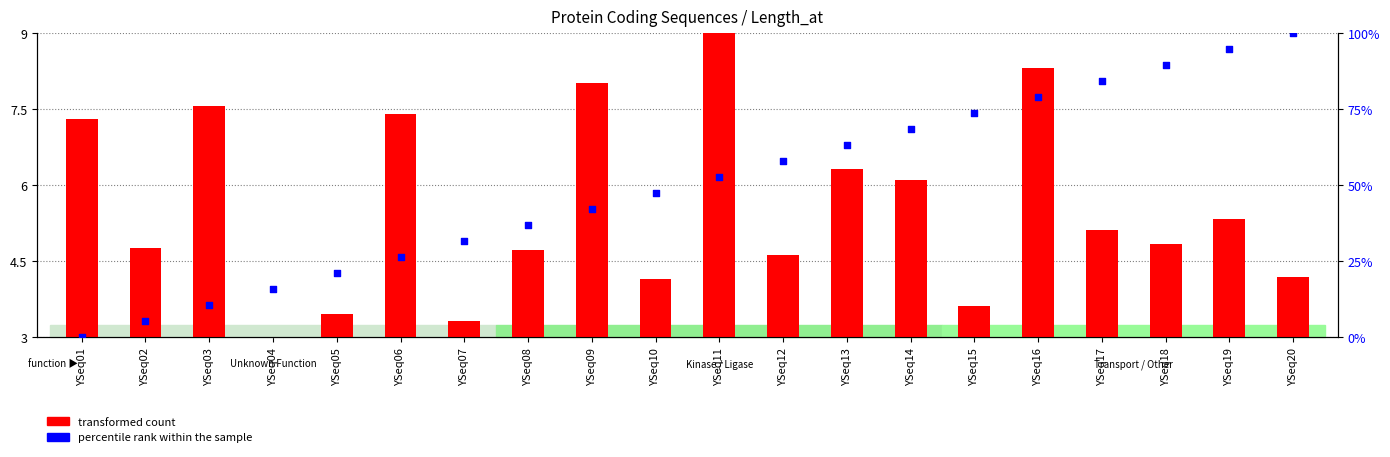

What is the total value across all series at YSeq17?

86.3